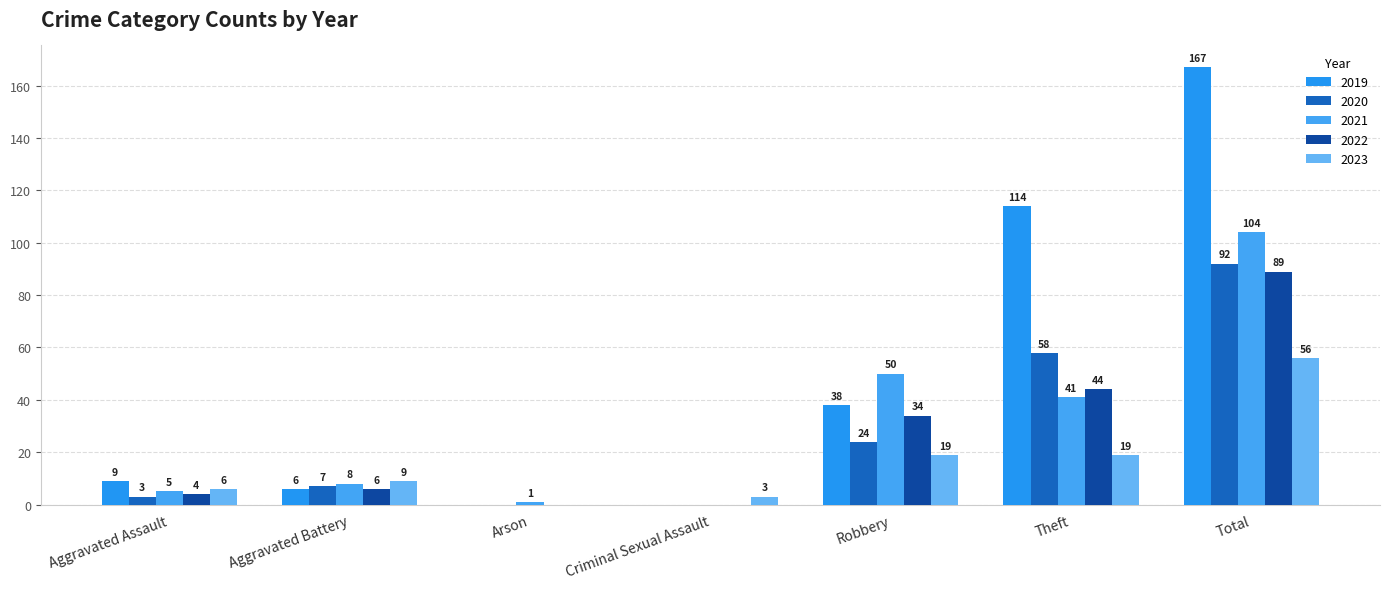

Read the 2022 value at Theft.

44